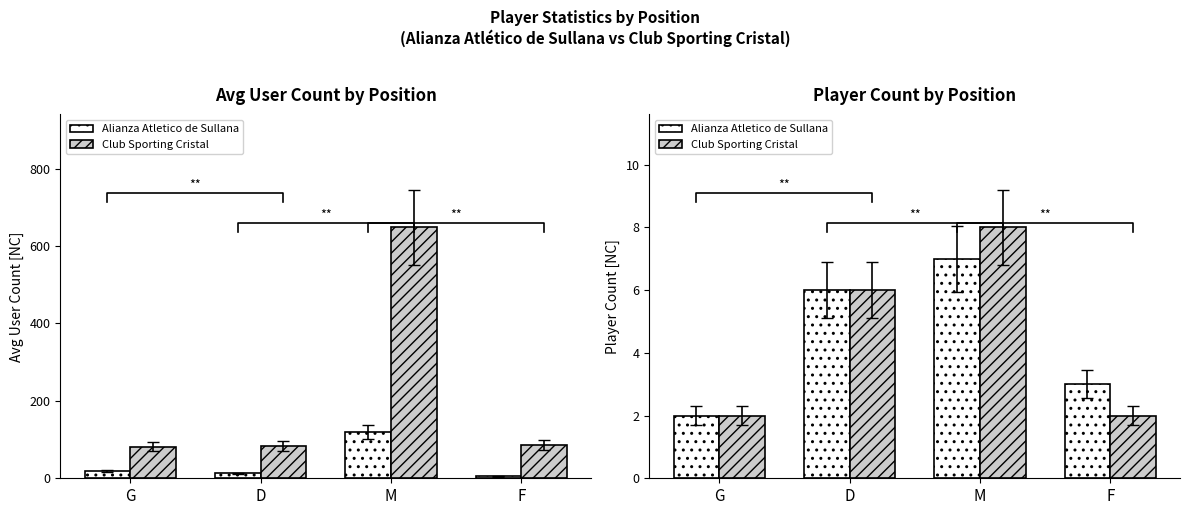

Where is Club Sporting Cristal nearest to the value 5?

D